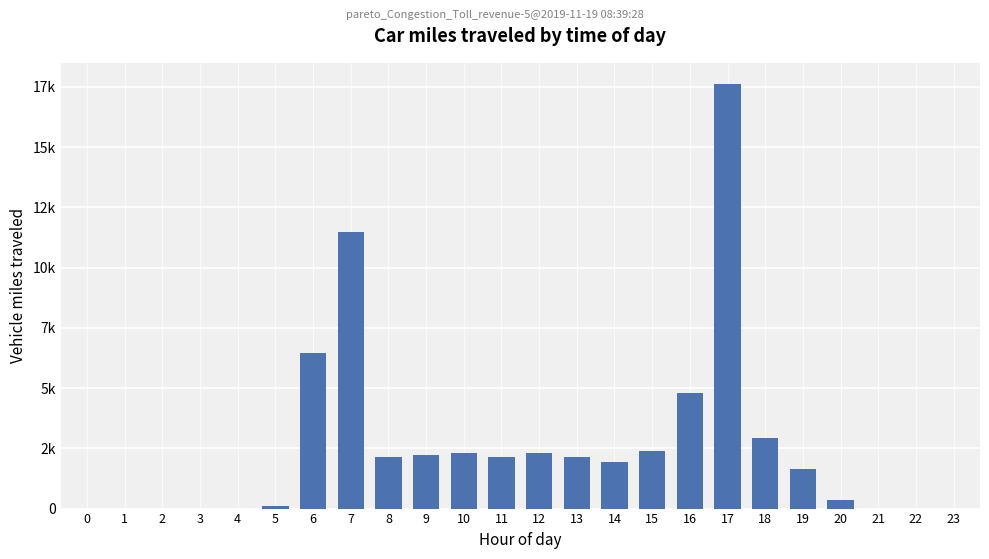

What is the value of the 17th bar from the left?

4800